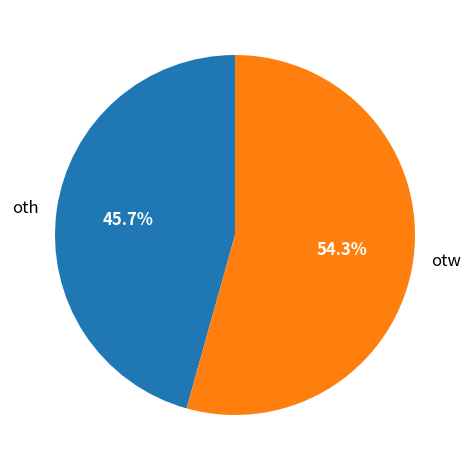

What percentage do oth and otw together represent?

100.0%